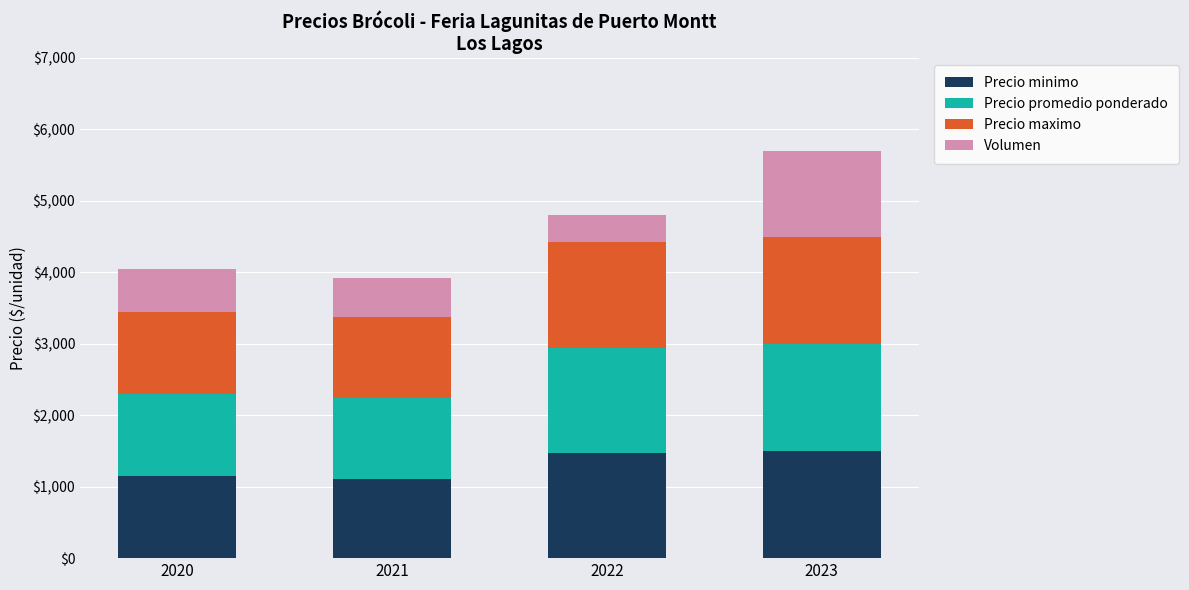

Is it true that Precio minimo equals 1471 at 2022?

True